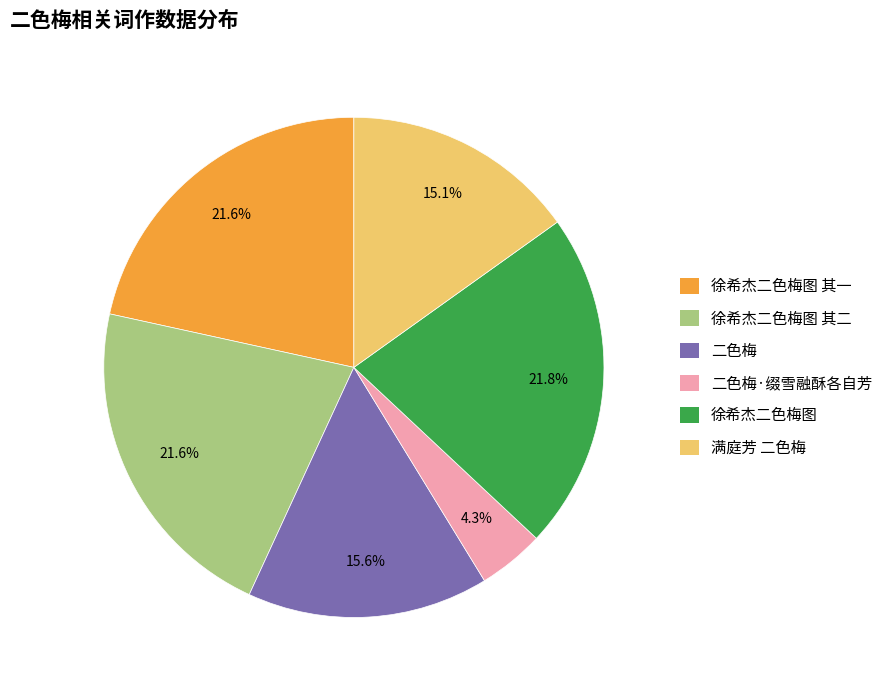

Is there any slice that represents more than half of the pie?

No